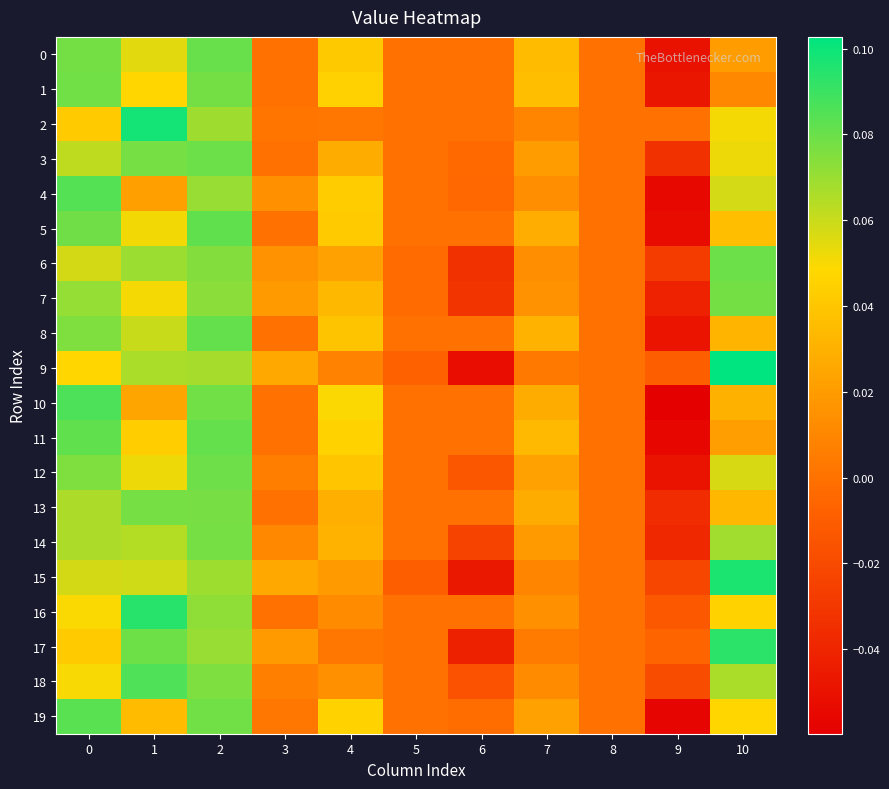

What is the smallest value displayed?

-0.1